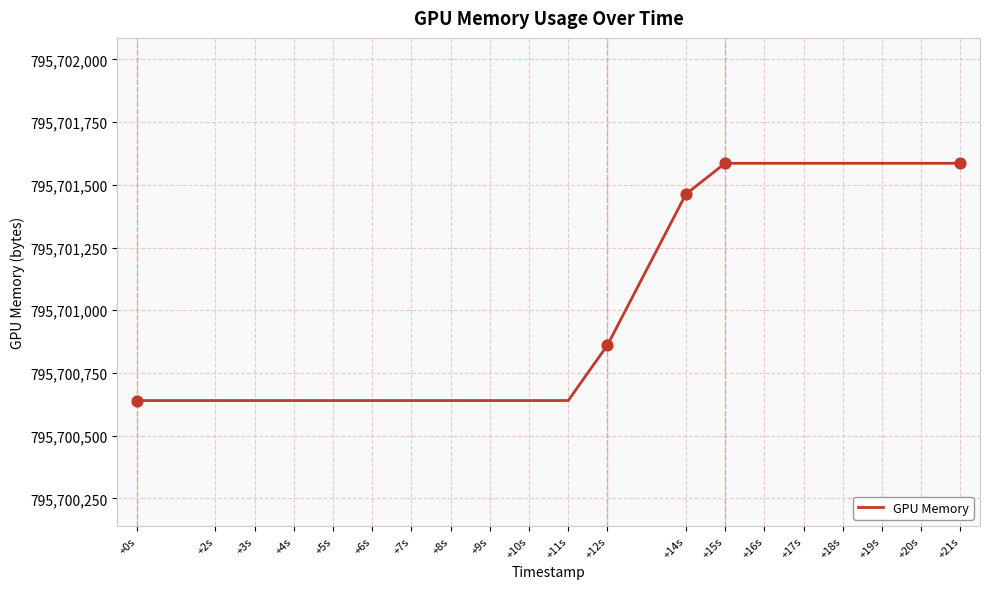

Approximately how many times larger is the value at +12s compared to +16s?

1.0